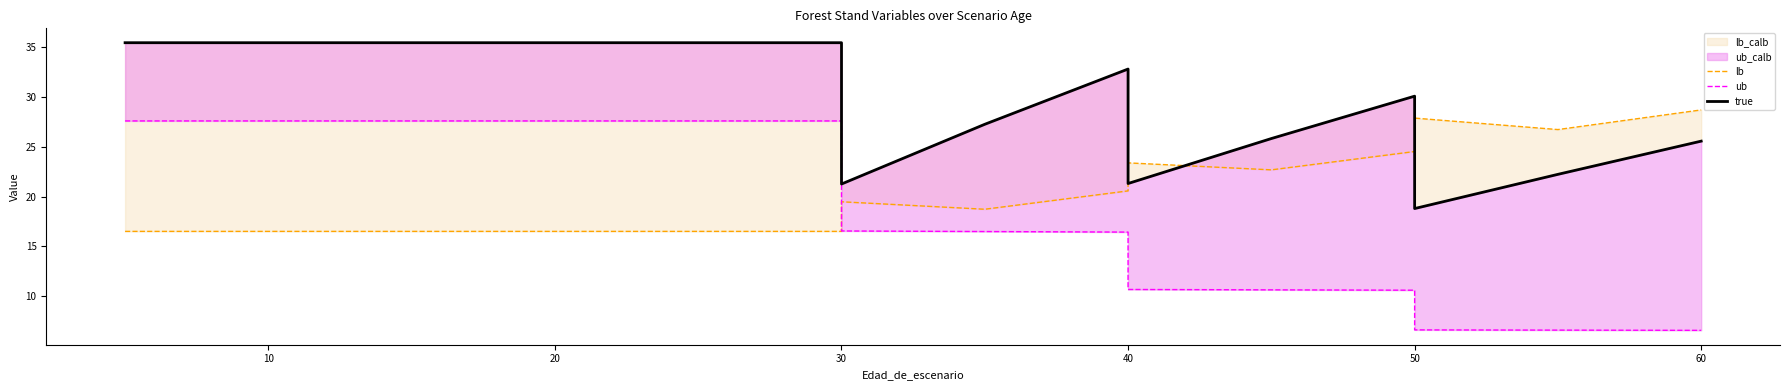

How many lines are shown in the chart?

3